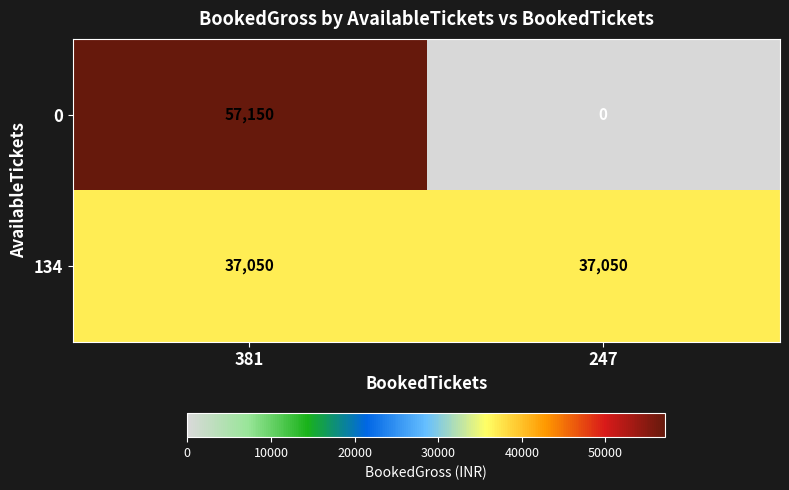

Which series has the largest total across all categories?

134